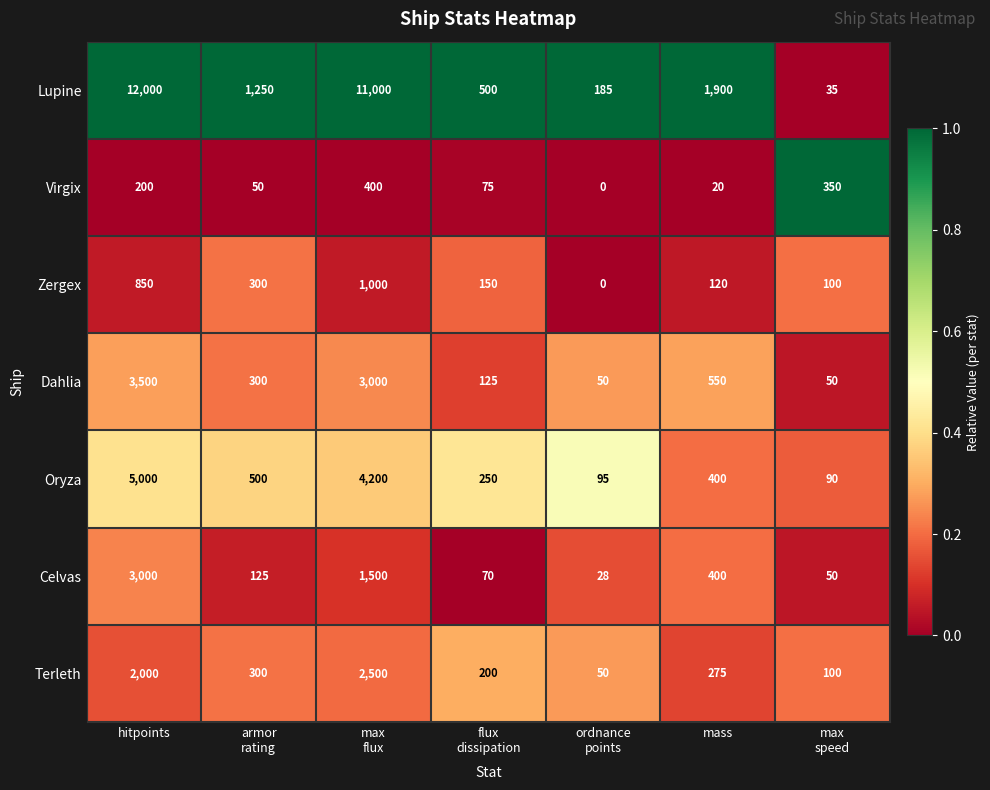

At max
flux, list the series in order from largest to smallest.

Lupine, Oryza, Dahlia, Terleth, Celvas, Zergex, Virgix